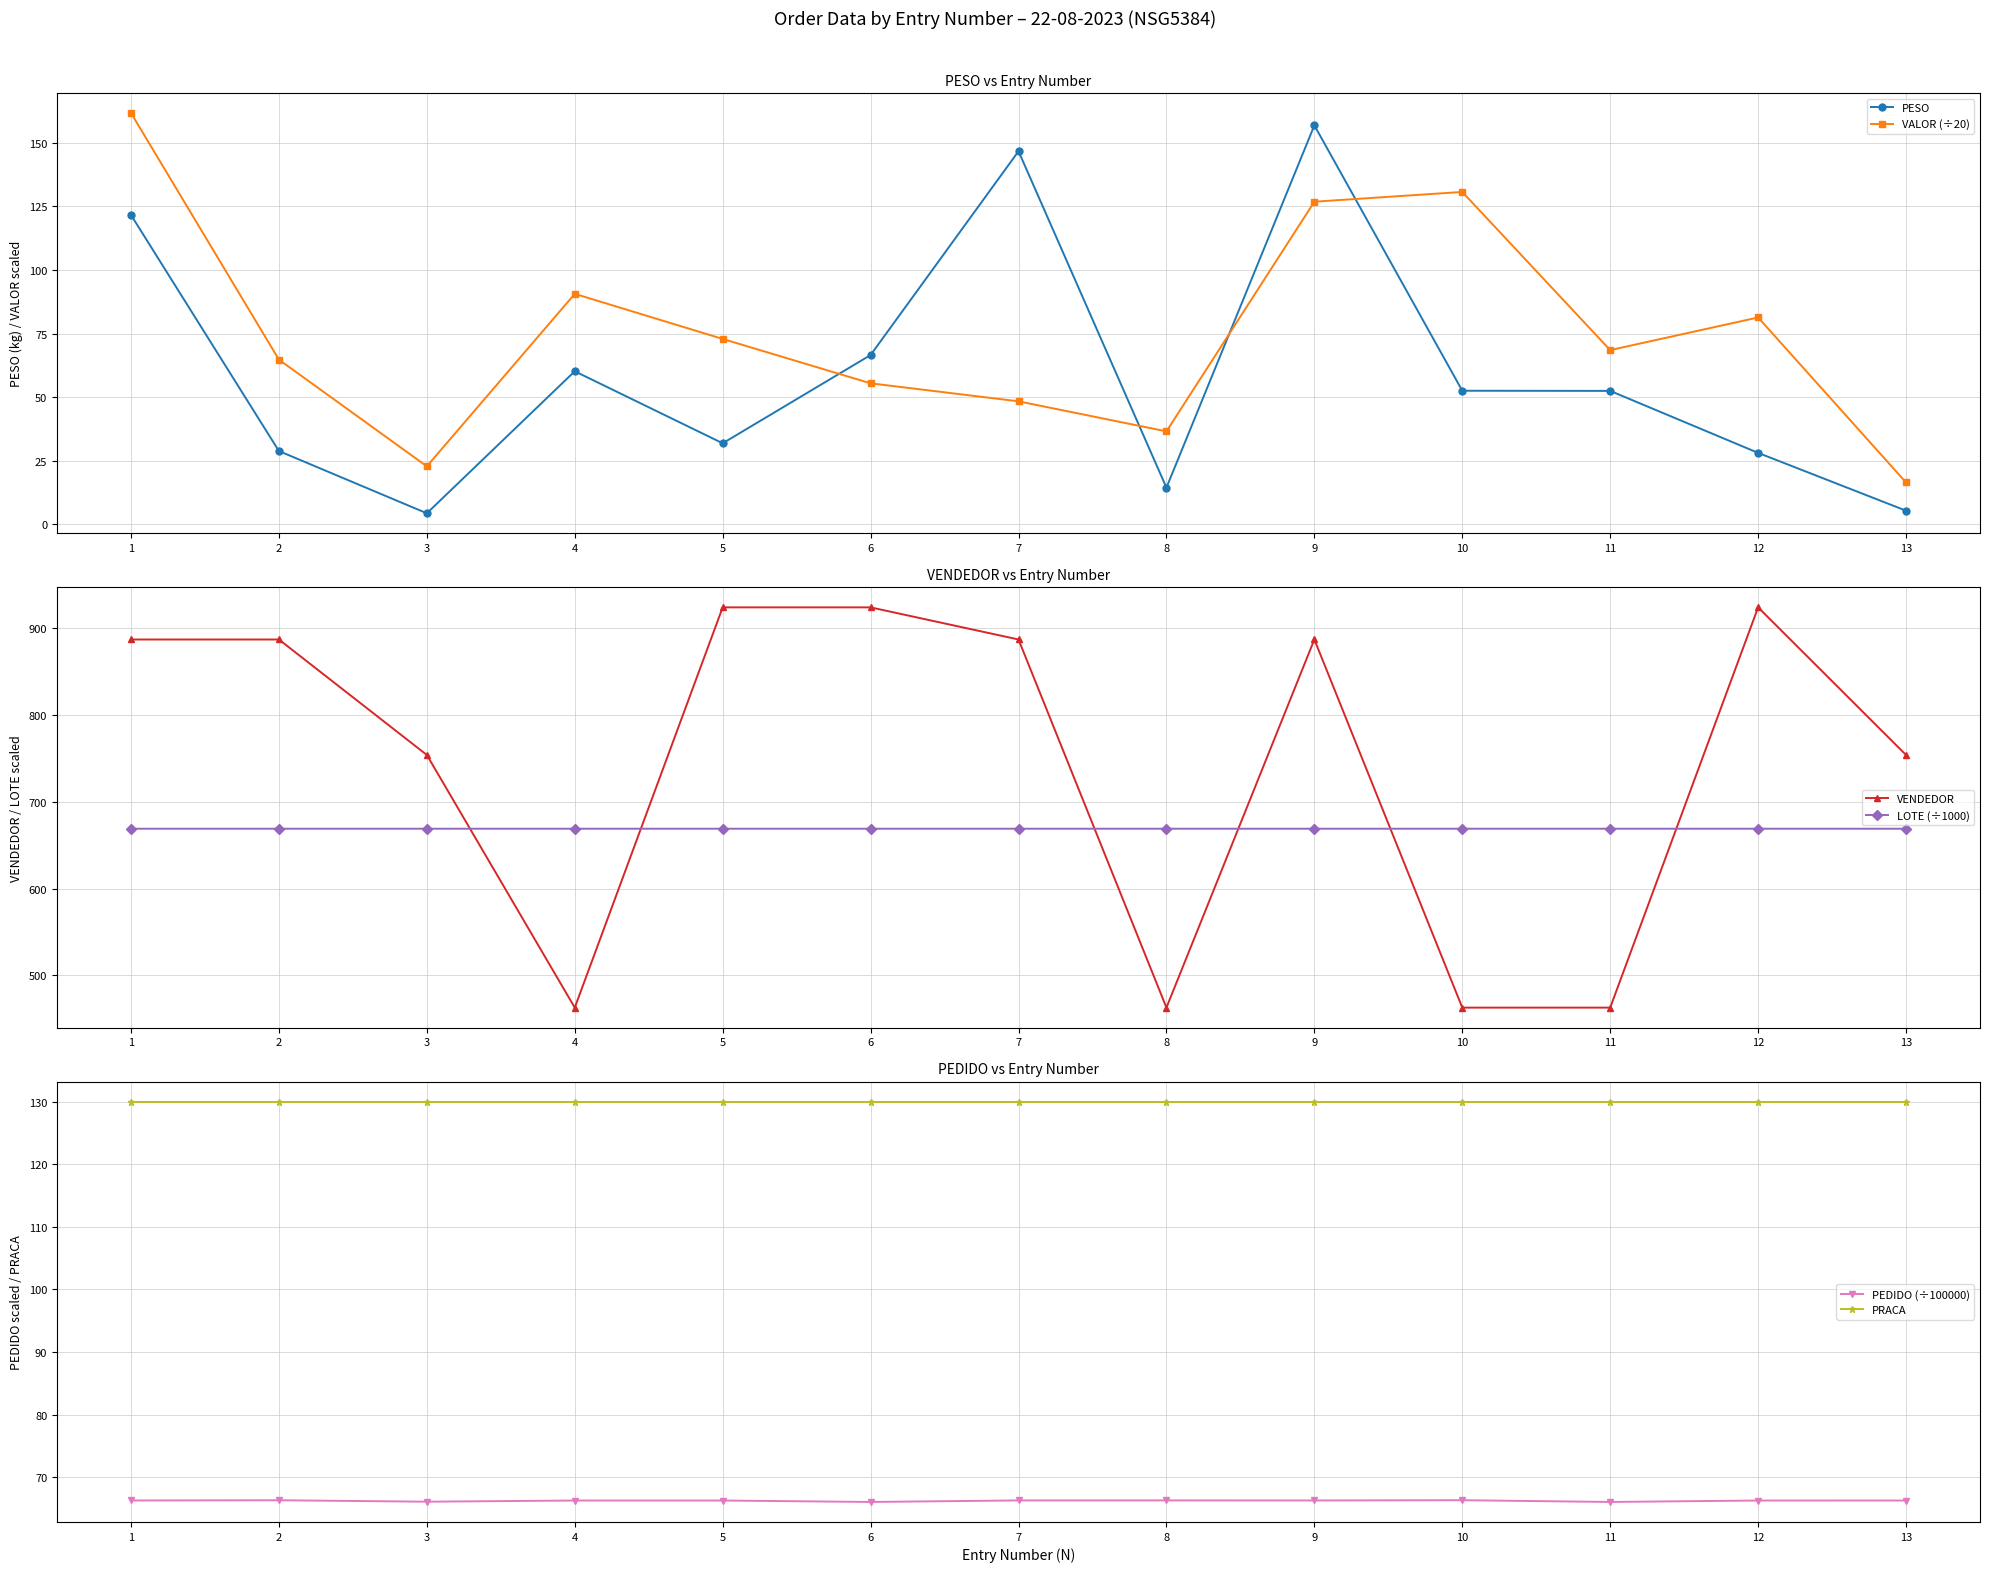

Where does the VENDEDOR series first go above 887?

5